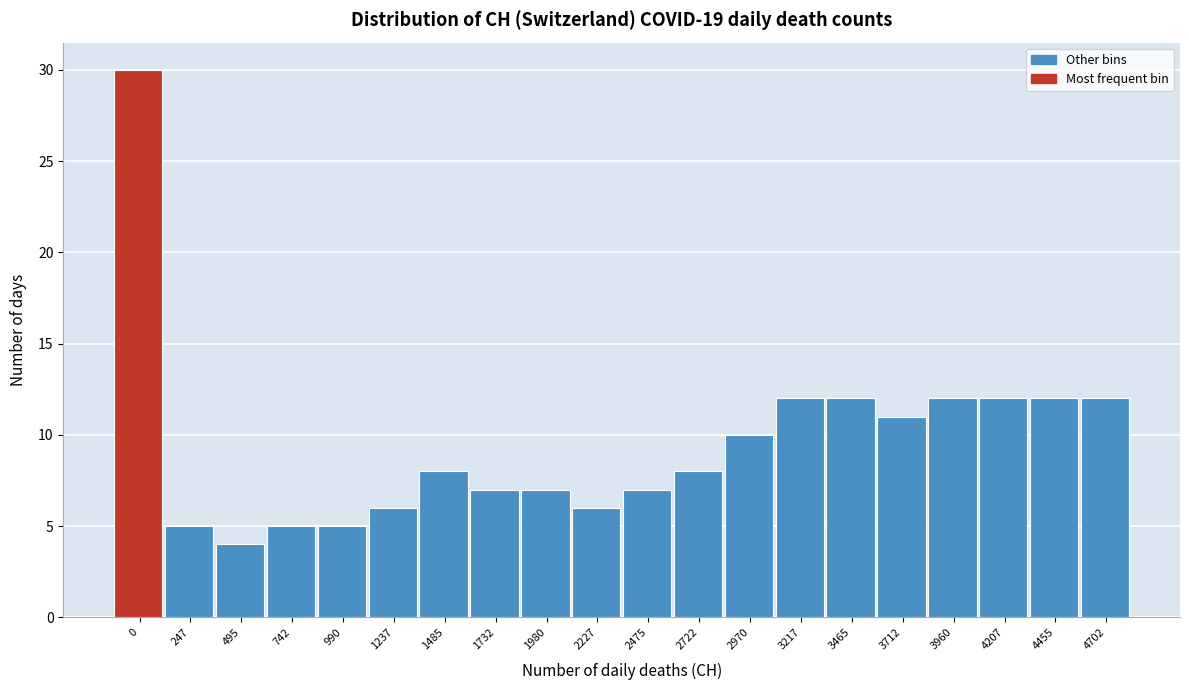

Reading left to right, transcribe all the data shown in this chart.

0=30	247=5	495=4	742=5	990=5	1237=6	1485=8	1732=7	1980=7	2227=6	2475=7	2722=8	2970=10	3217=12	3465=12	3712=11	3960=12	4207=12	4455=12	4702=12